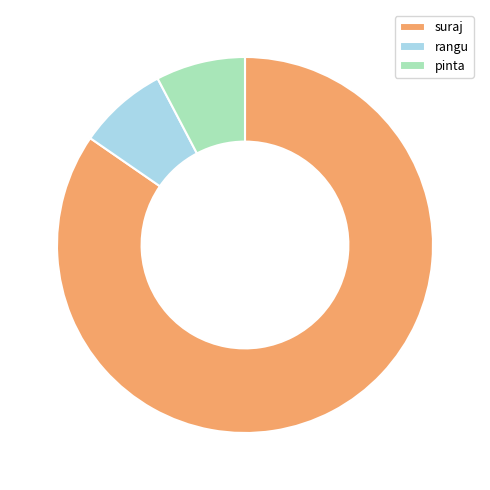

Which category has the biggest portion of the pie?

suraj